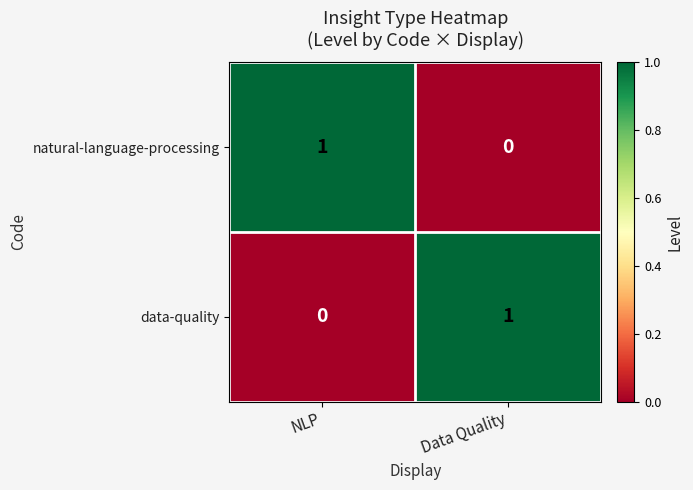

Which category has the lowest value in the data-quality series?

NLP